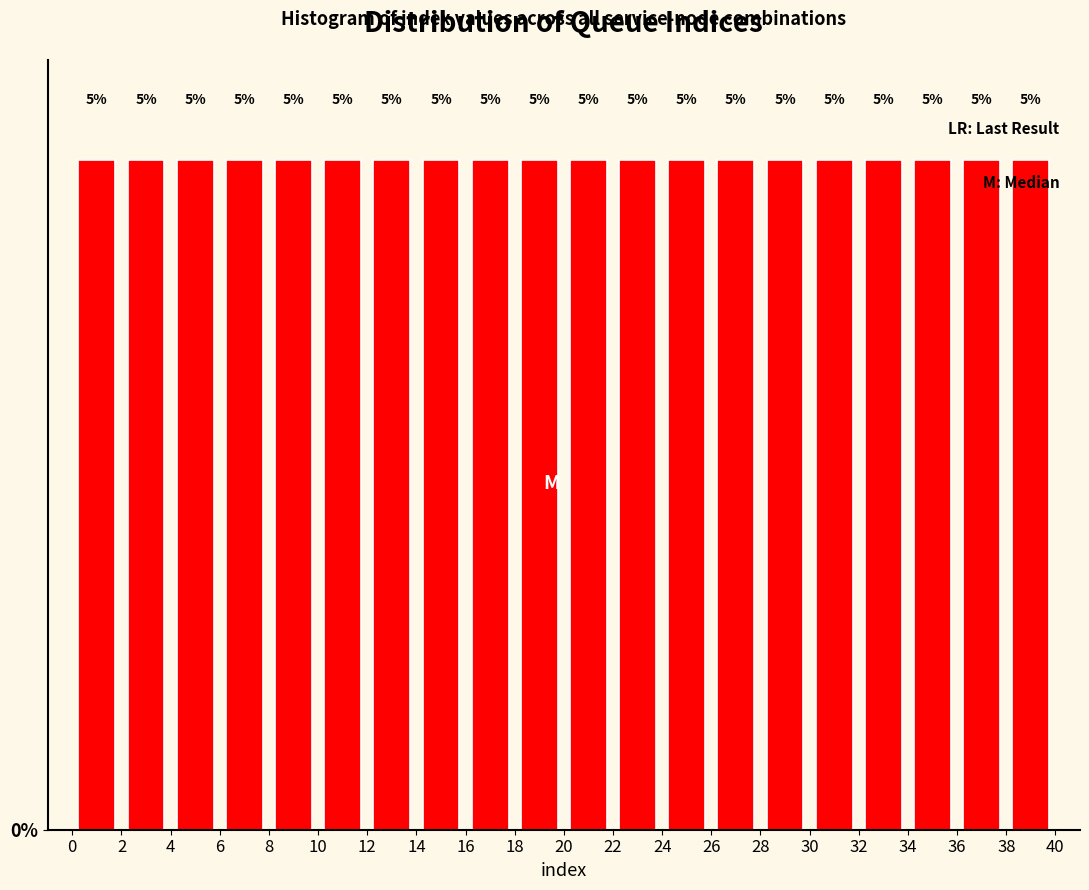

How tall is the bar that spans 30 to 32 on the x-axis?

5